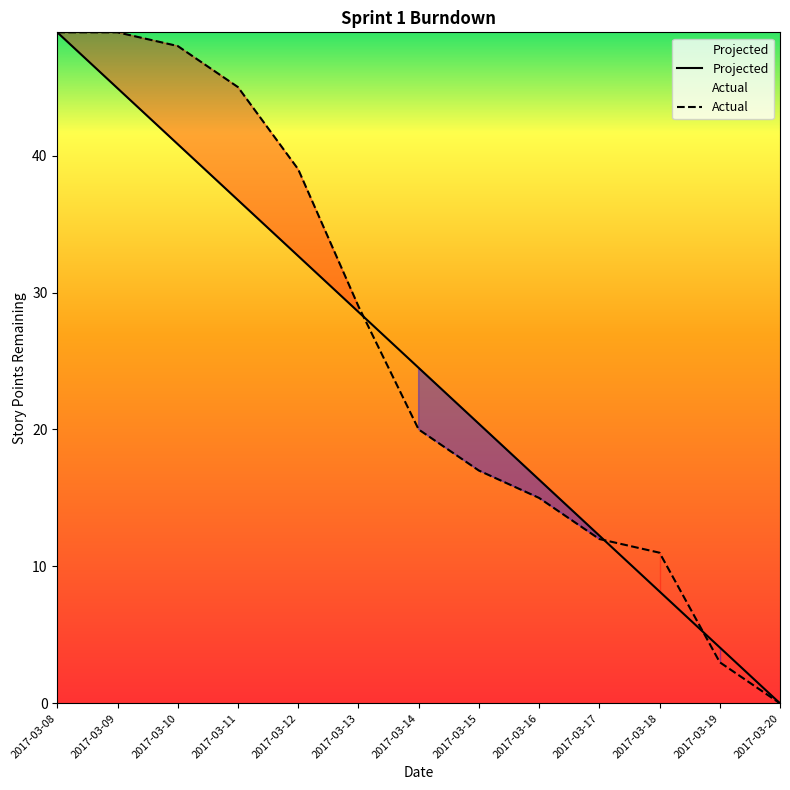

How many intersections are there between Actual and Projected?

3